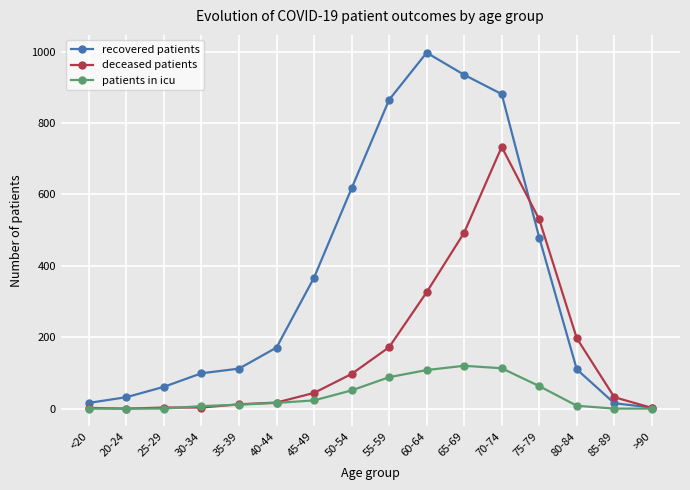

What is the value of the deceased patients point at the 7th from the left?

44